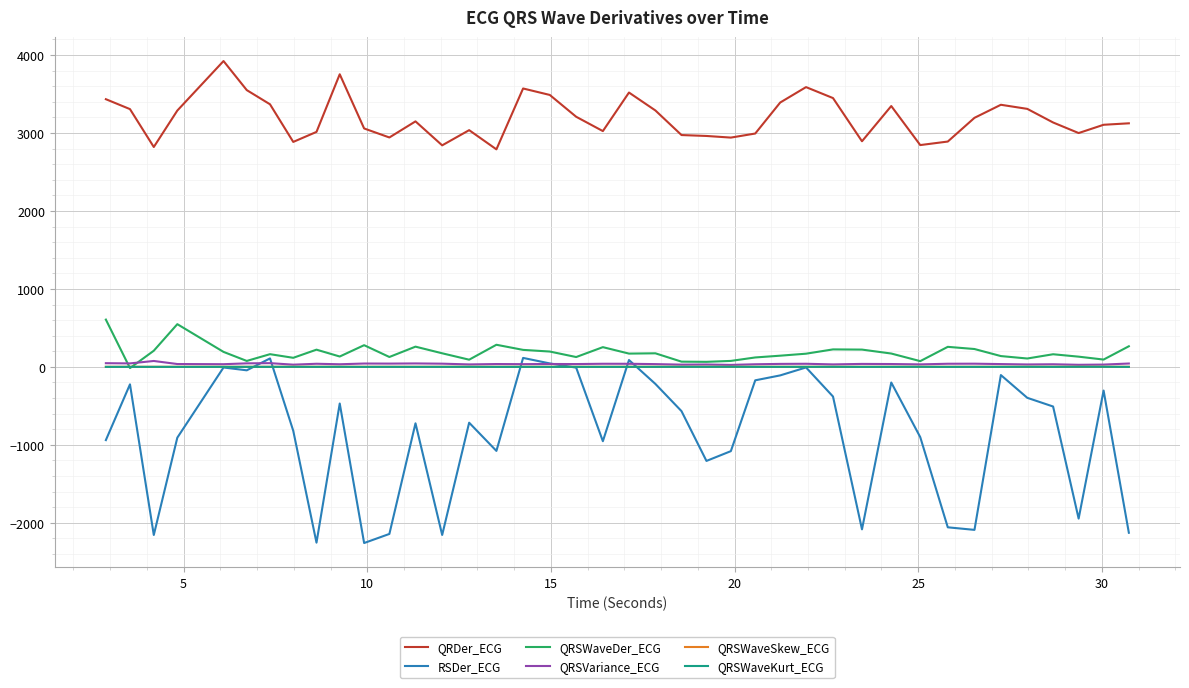

Which series has the largest total across all categories?

QRDer_ECG